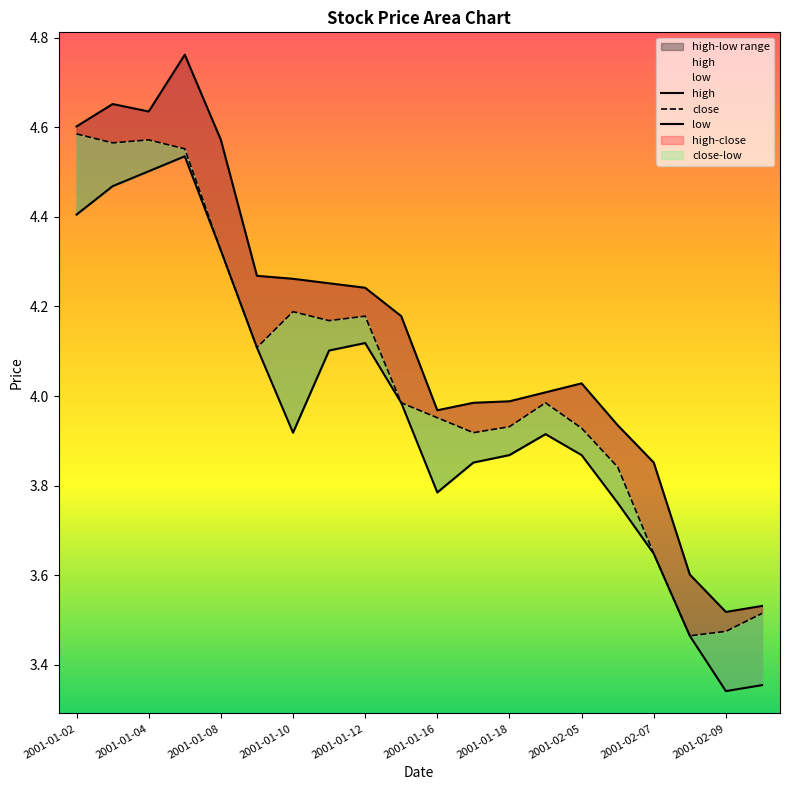

How many interior local peaks does the close series have?

4